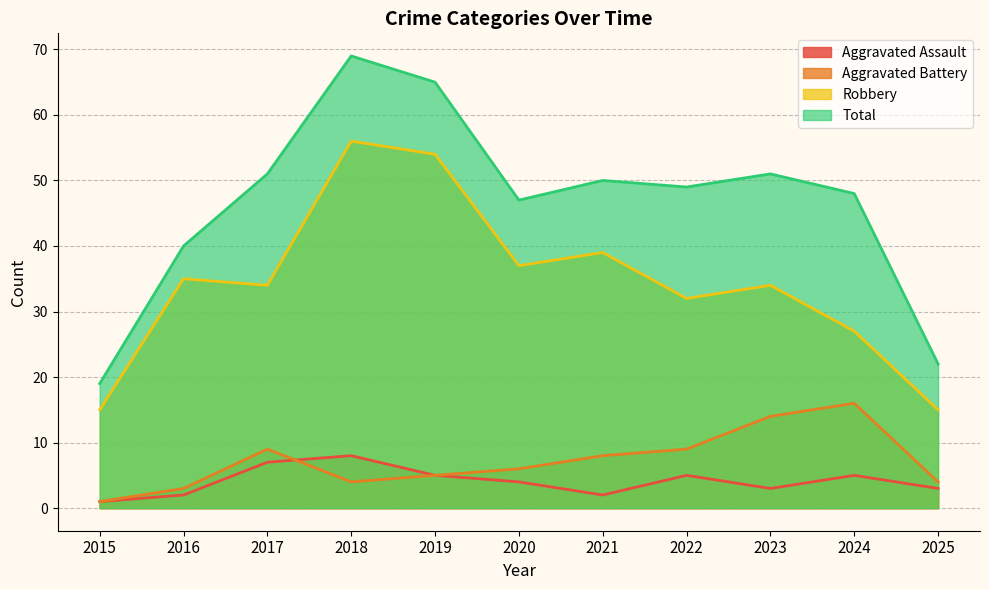

At 2025, list the series in order from smallest to largest.

Aggravated Assault, Aggravated Battery, Robbery, Total